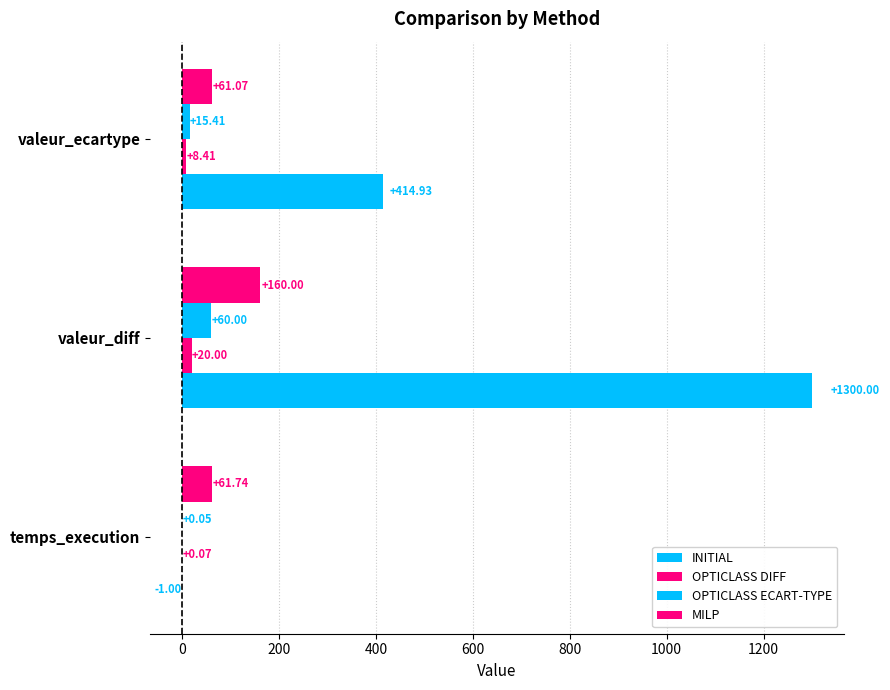

How many data points does each series have?

3